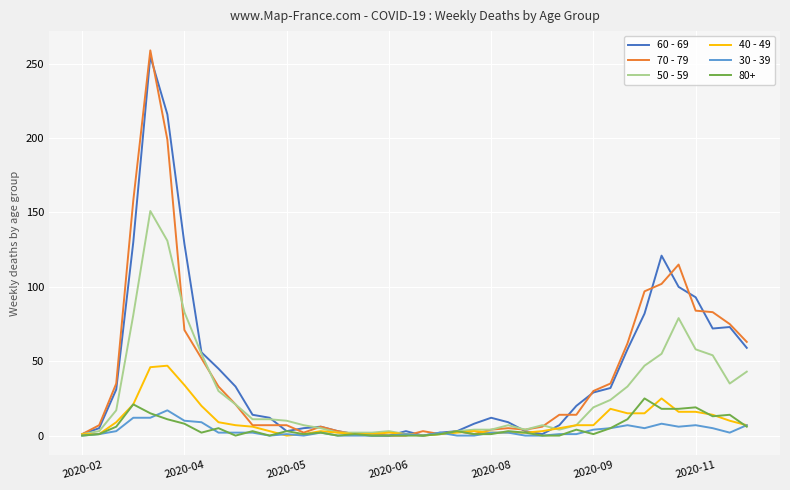

Which series has the largest range (max minus min)?

70 - 79